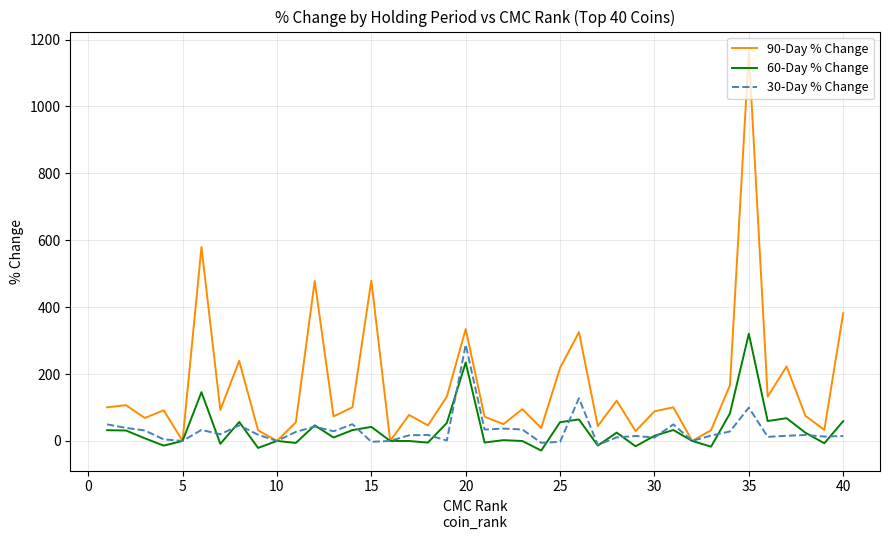

Which series has the largest total across all categories?

90-Day % Change